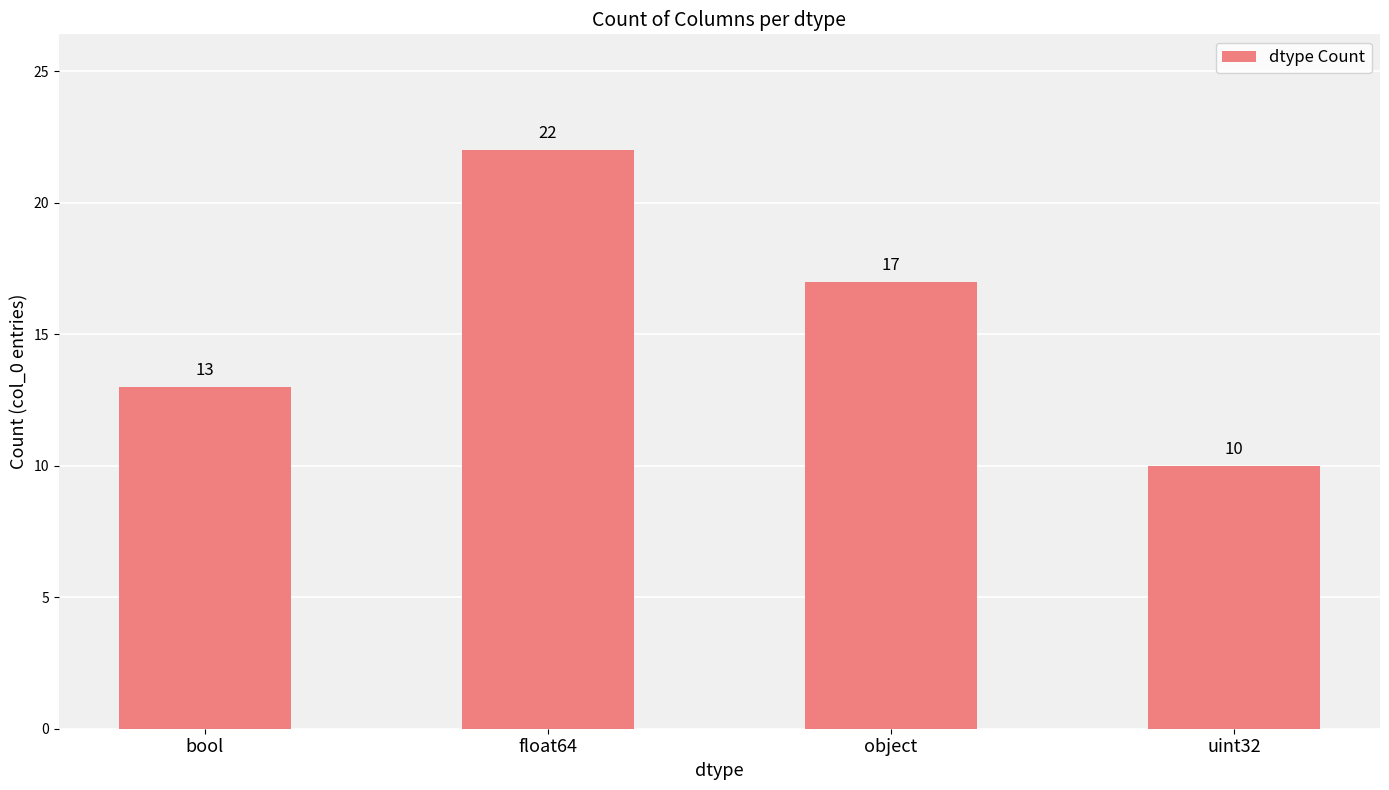

List the labels in order of value, smallest first.

uint32, bool, object, float64